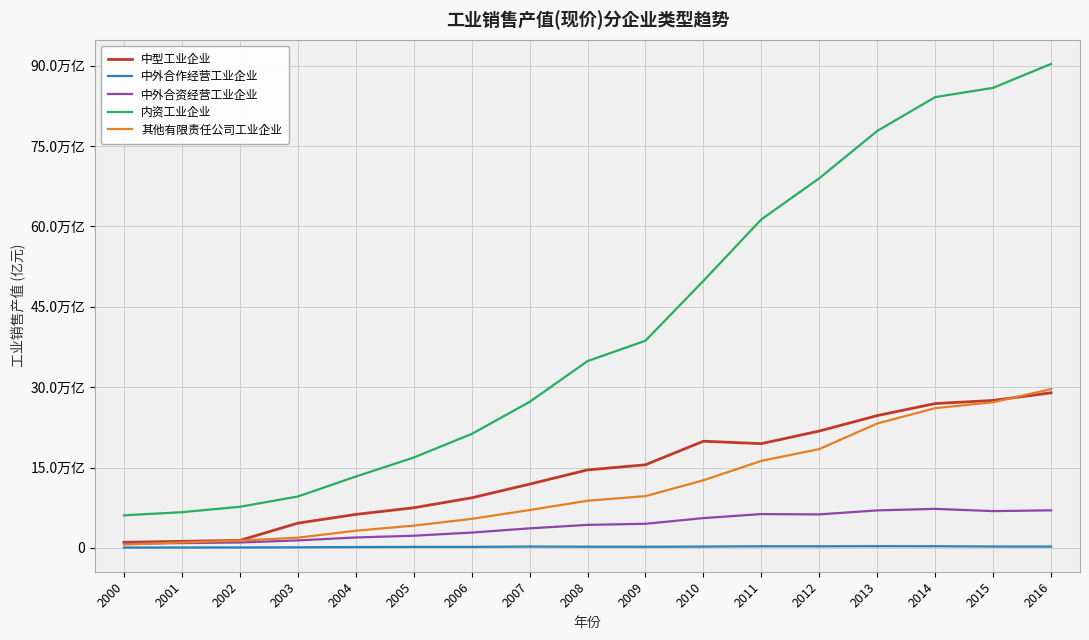

Does the chart display data point markers on the line(s)?

No